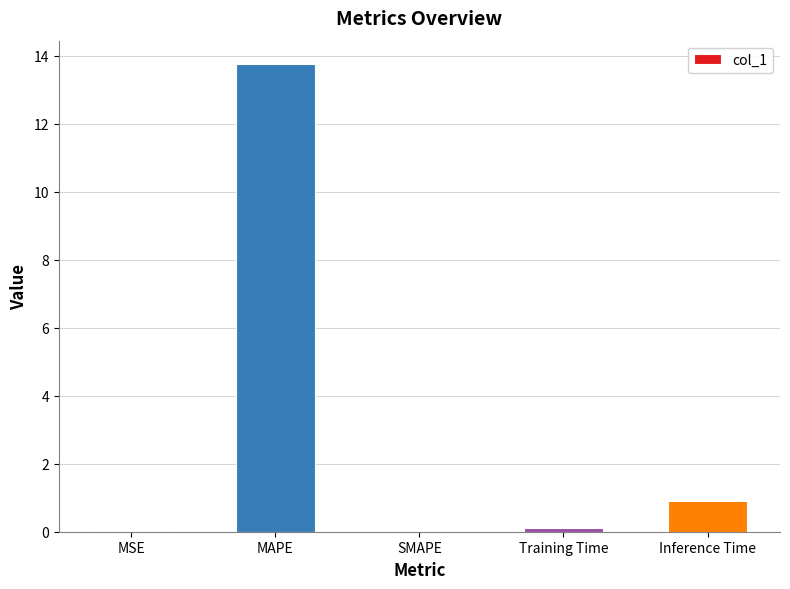

Which has a higher value, MSE or Inference Time?

Inference Time